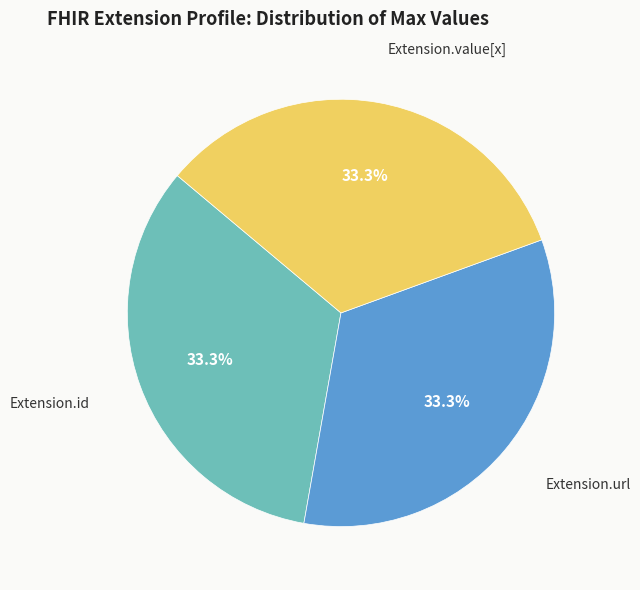

To the nearest percent, what percentage of the pie is Extension.url?

33%